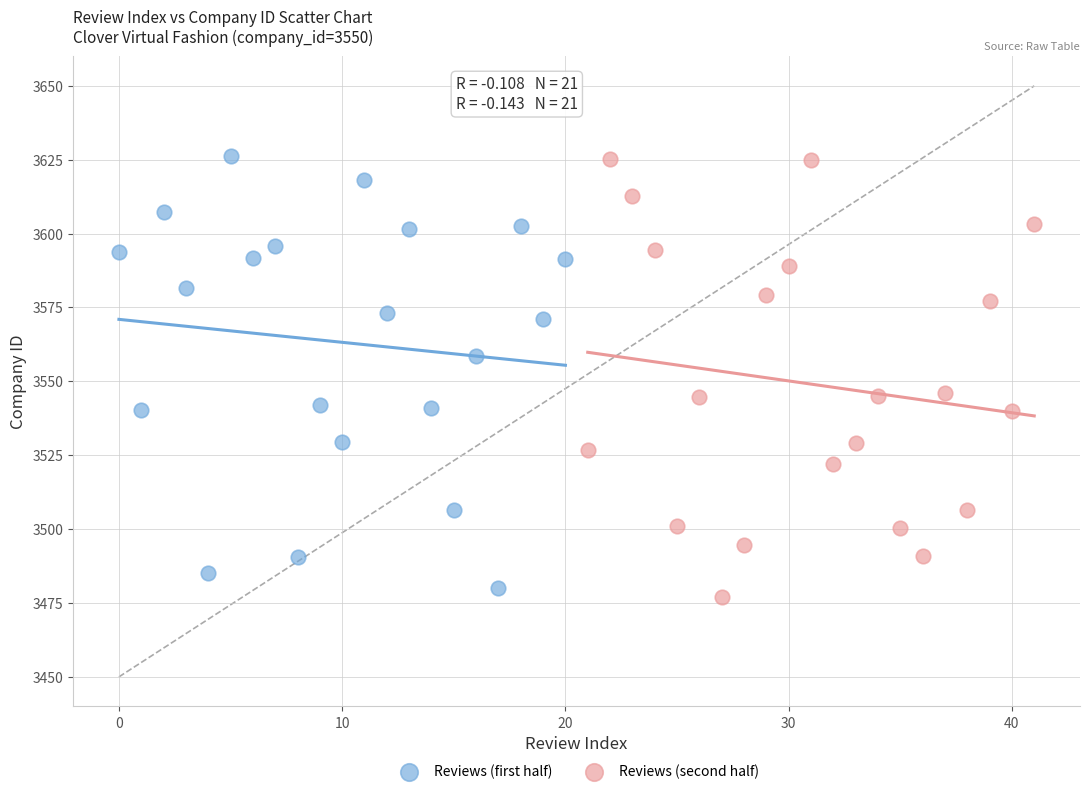

What are all the series names shown in the legend?

Reviews (first half), Reviews (second half)